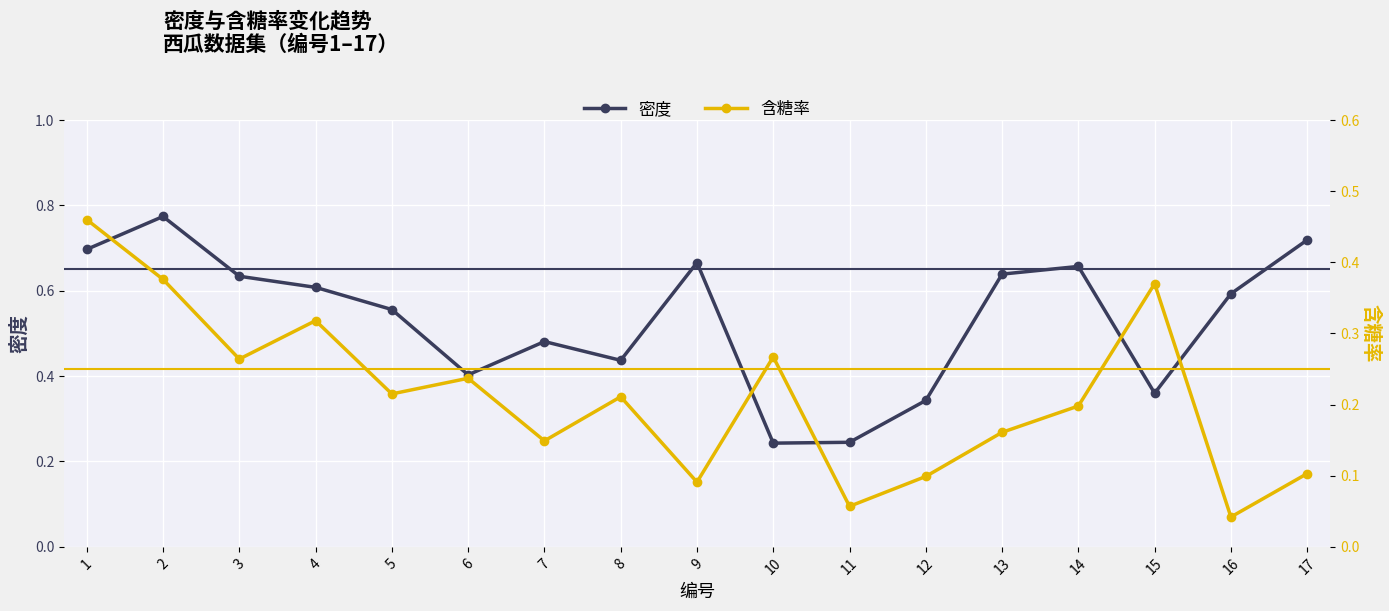

Count the 含糖率 values in the range 0 to 1.

17